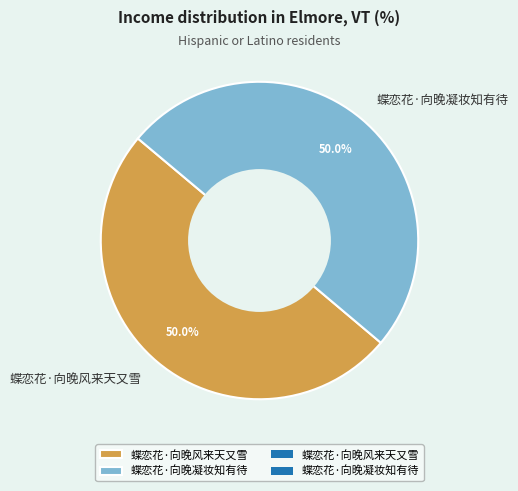

Do 蝶恋花·向晚凝妆知有待 and 蝶恋花·向晚风来天又雪 together represent more than half of the pie?

Yes